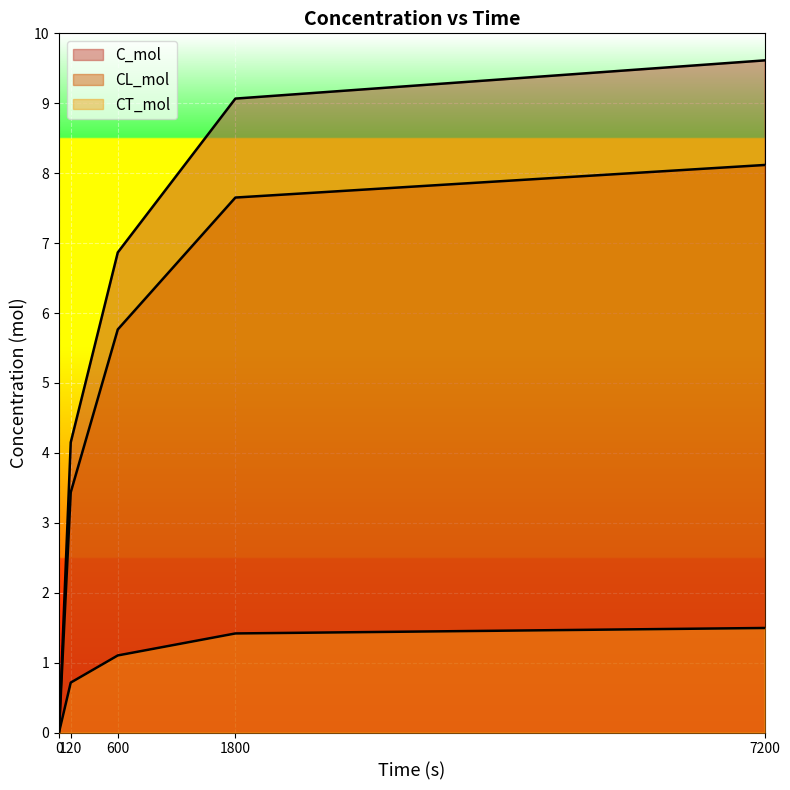

At which category is the sum across all series the highest?

7200